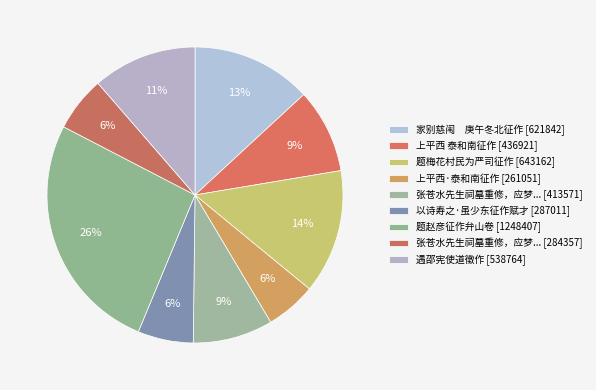

How many slices are in this pie chart?

9